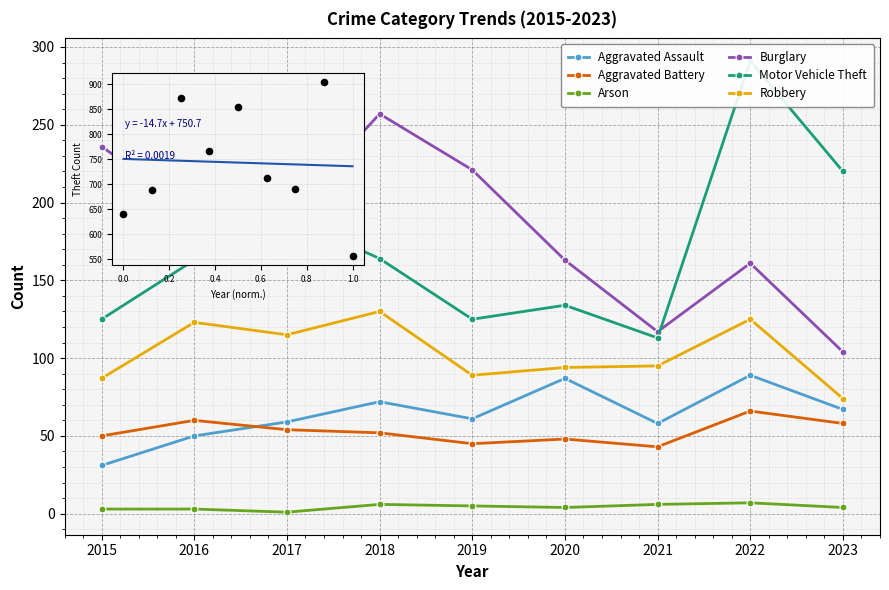

At which category is the sum across all series the highest?

2022